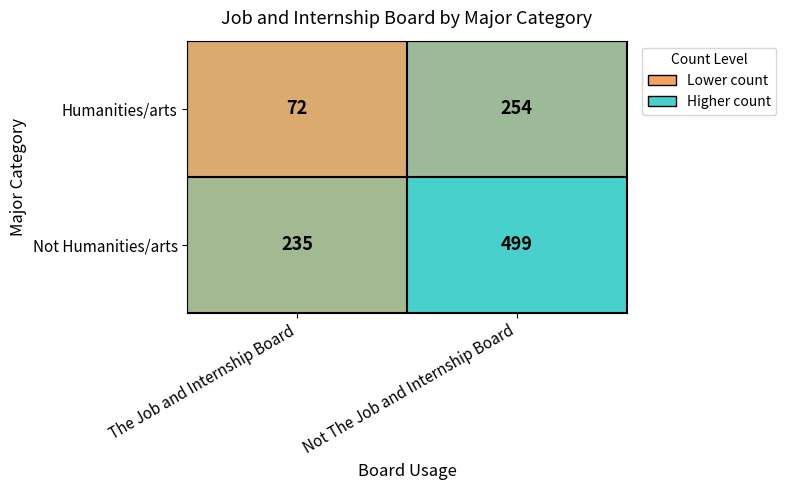

At which category is the sum across all series the highest?

Not The Job and Internship Board